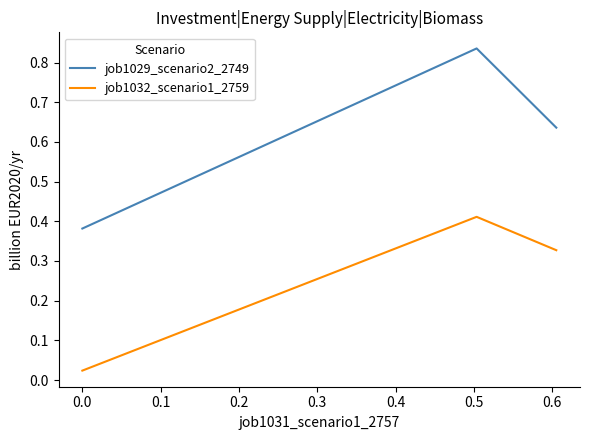

Rank the series by their maximum value, from highest to lowest.

job1029_scenario2_2749, job1032_scenario1_2759